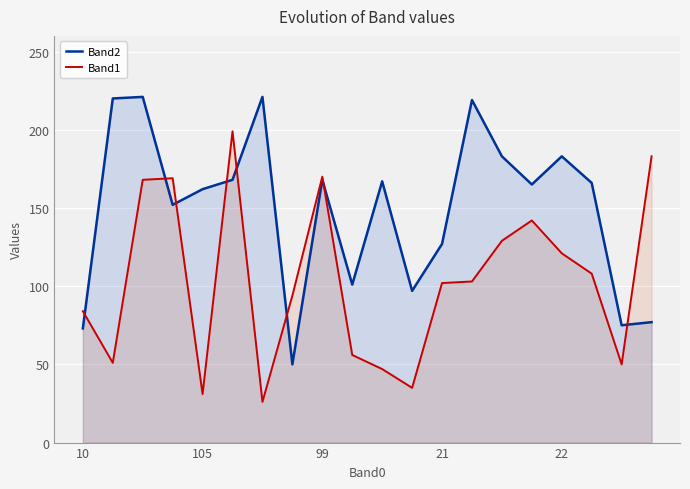

Which series changed the most between 5 and 17?

Band1